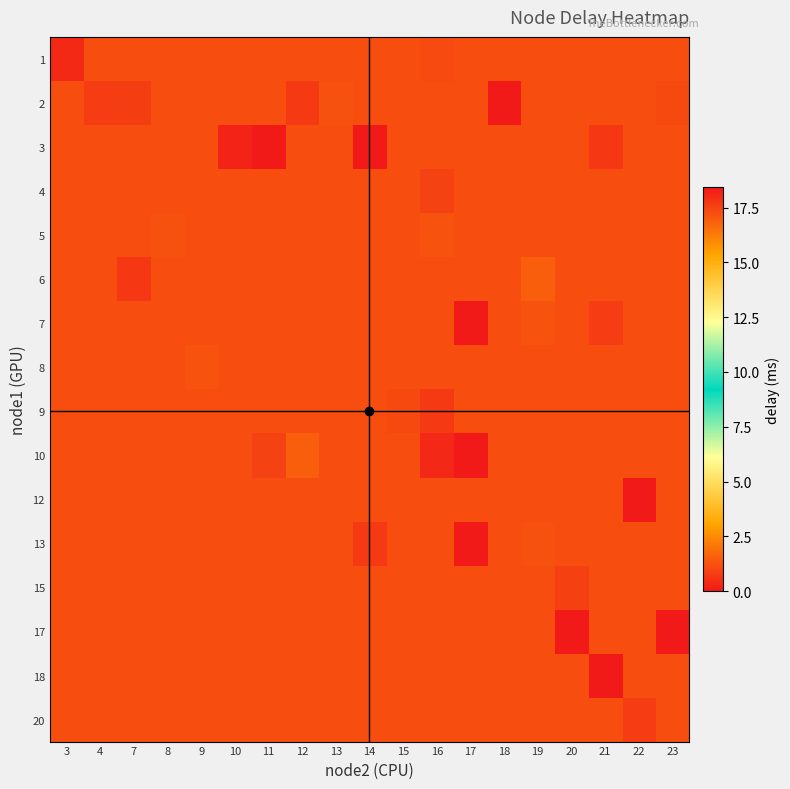

Between 13 and 11, which is larger?

13